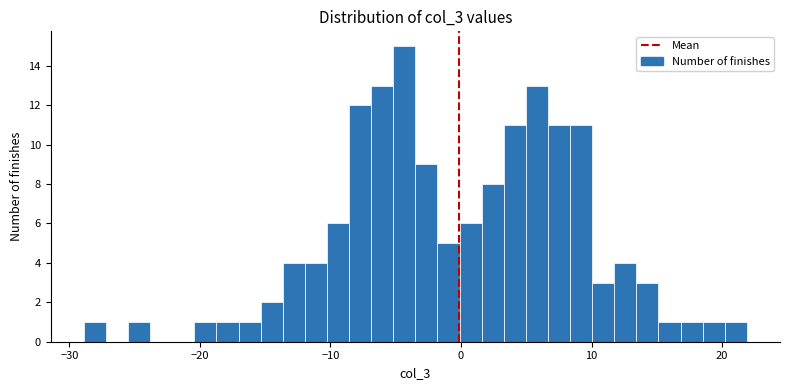

Around what value on the x-axis is the tallest bar? Give the approximate position of its centre, as read against the axis.

-4